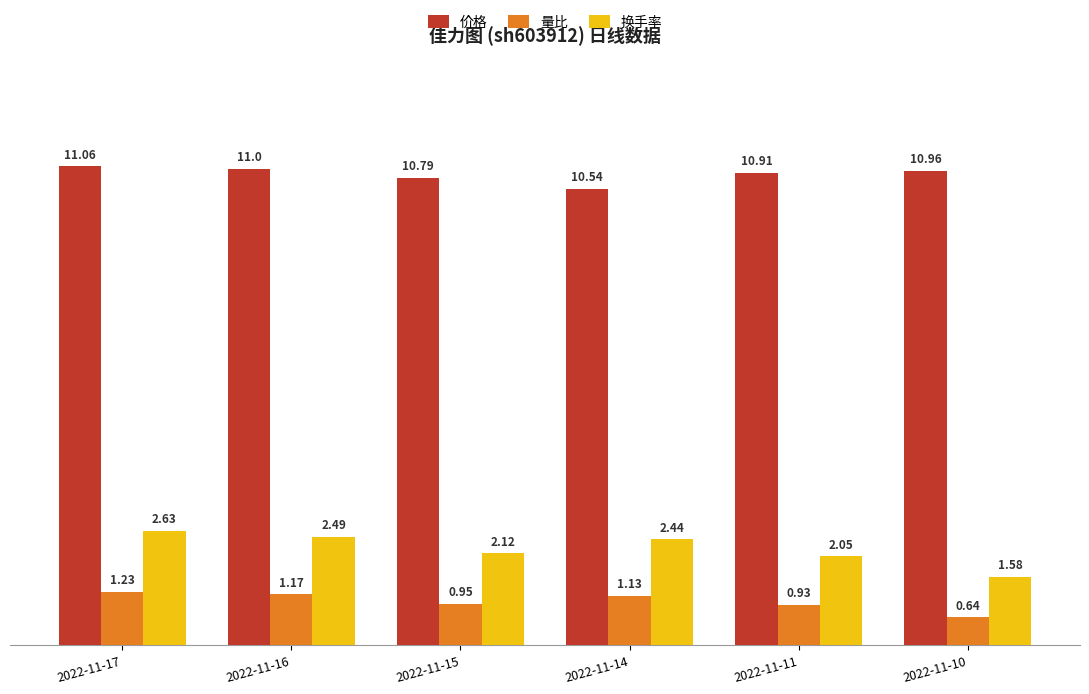

Rank the series at 2022-11-10 from highest to lowest value.

价格, 换手率, 量比